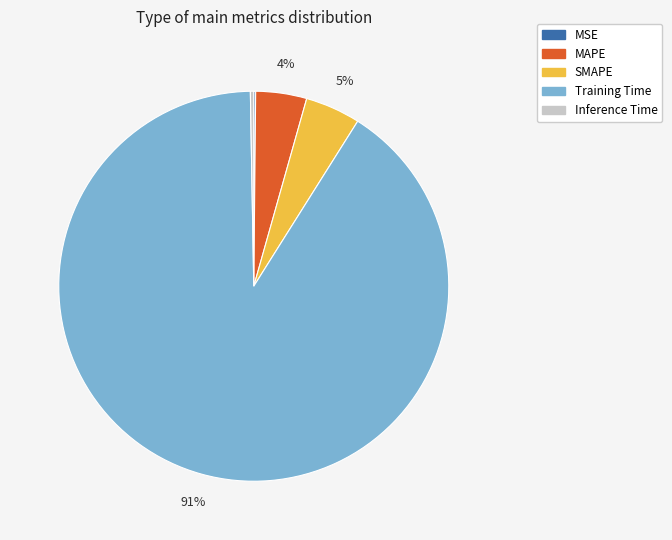

Is the sum of SMAPE and MAPE greater than half?

No